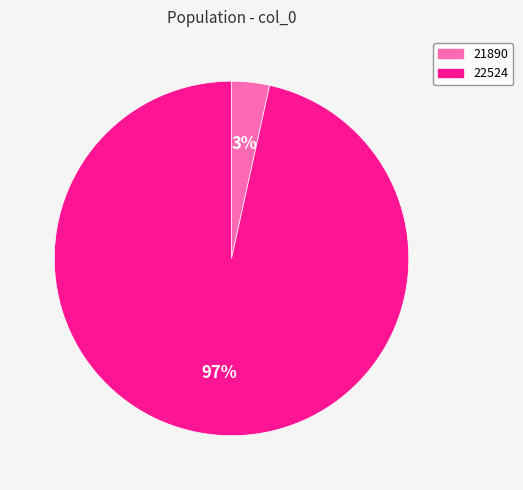

What is the majority slice?

22524